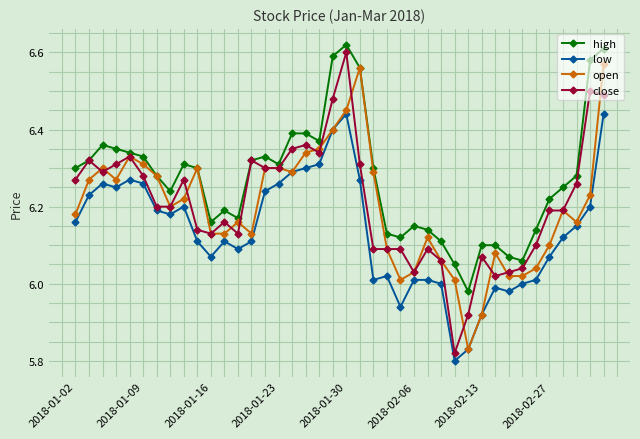

Rank the series by their maximum value, from lowest to highest.

low, open, close, high